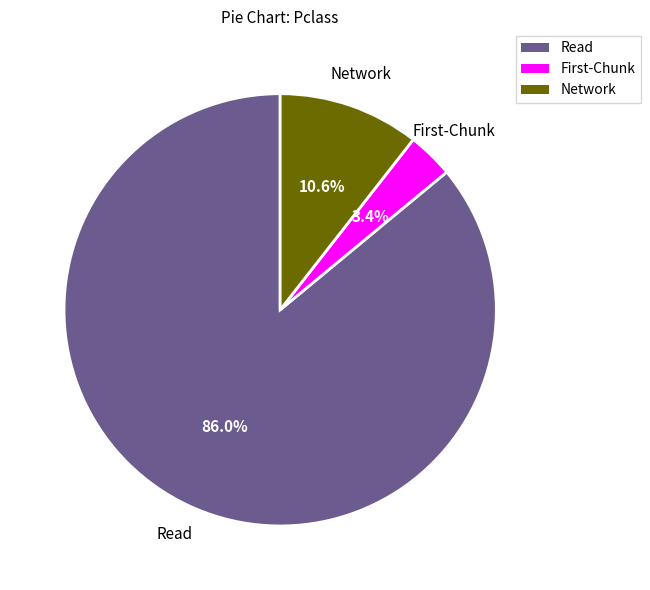

Is there any slice that represents more than half of the pie?

Yes